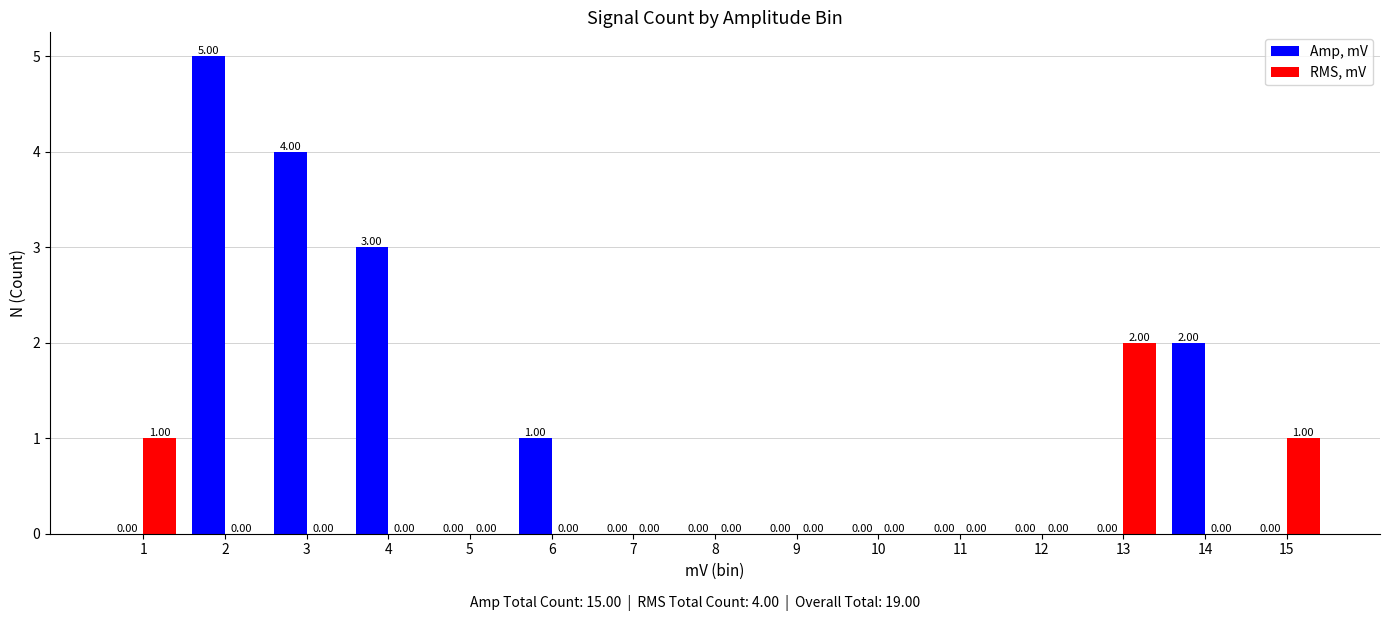

At which label does Amp, mV reach its peak?

2